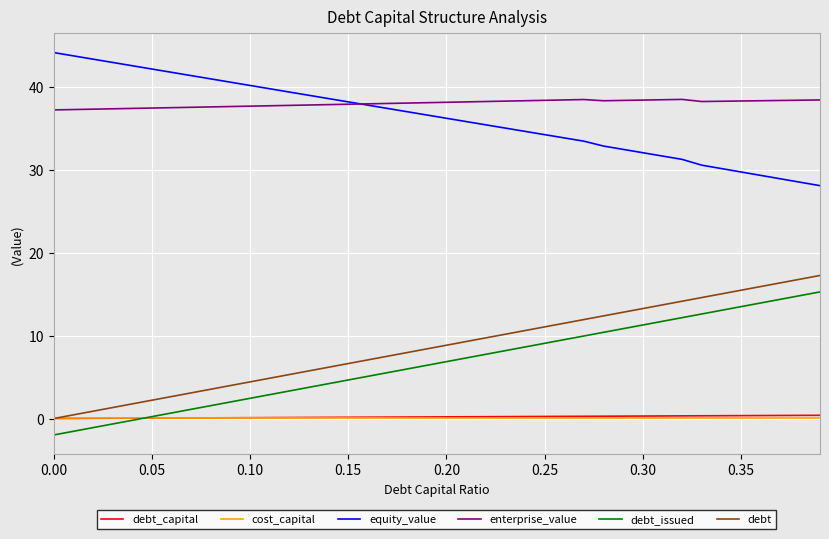

What is the average value of the equity_value series?

36.3